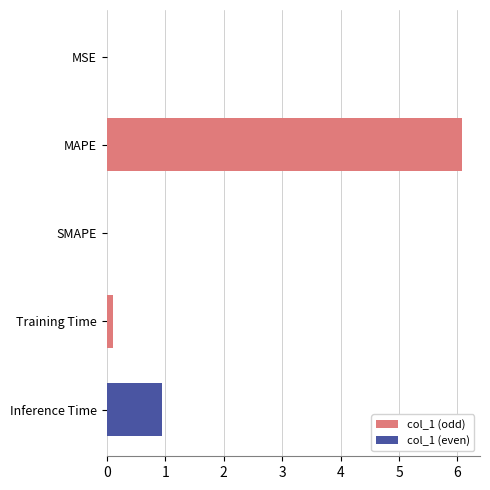

The value at MSE is 0.0. True or false?

True